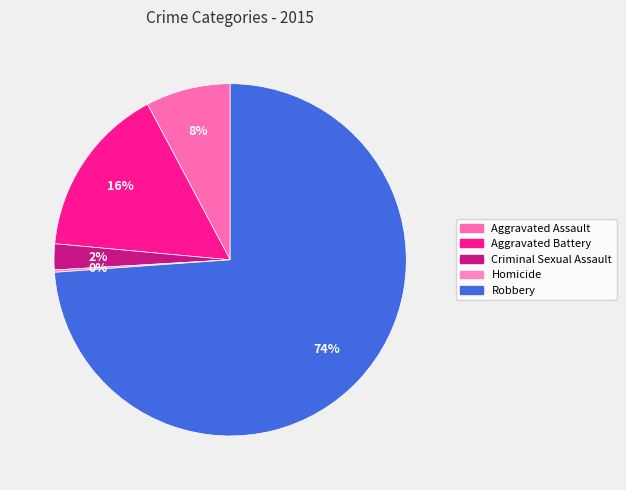

What is the total percentage of Homicide and Aggravated Battery?

16.0%